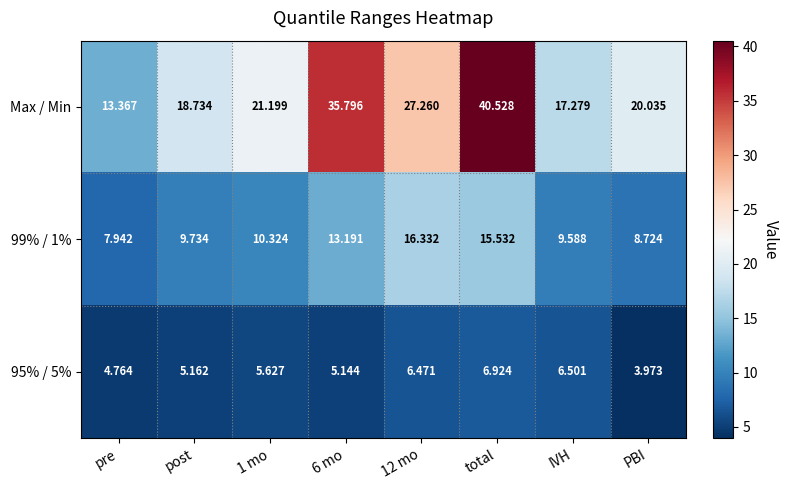

What is the spread (max minus min) of values at PBI?

16.1